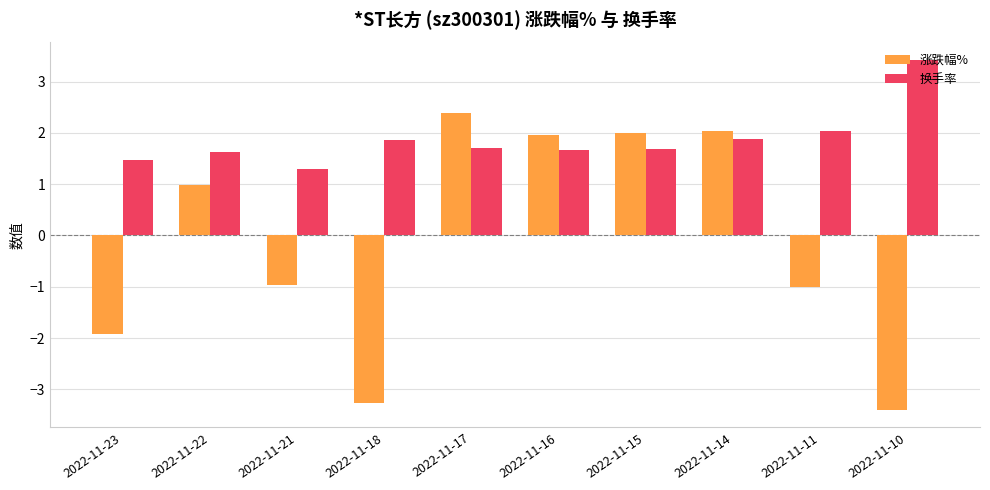

How many values in the 涨跌幅% series are below 0?

5